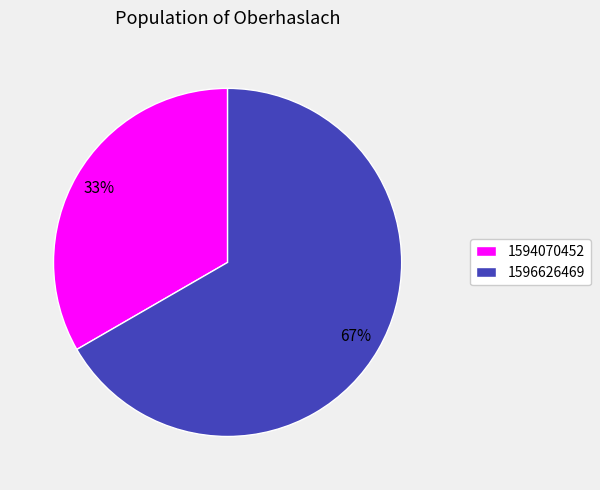

How many segments does this pie chart have?

2